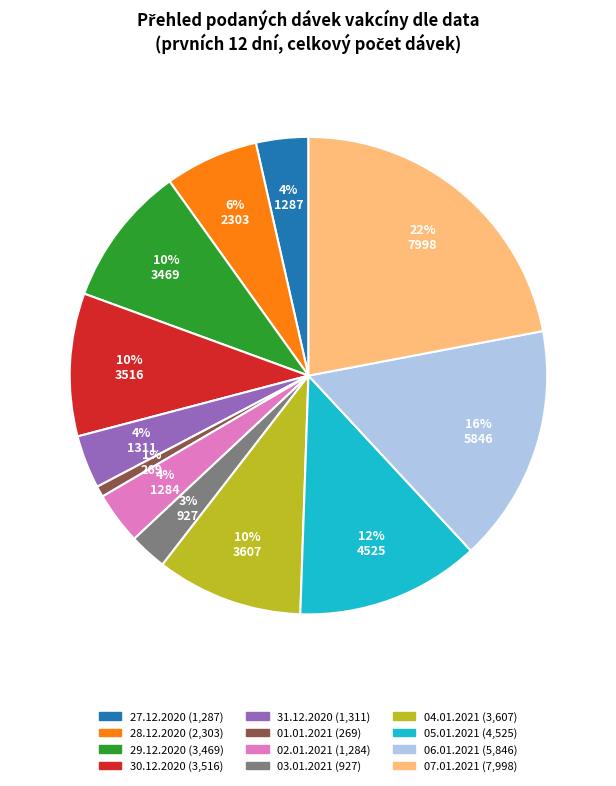

Is there a majority slice in this chart?

No